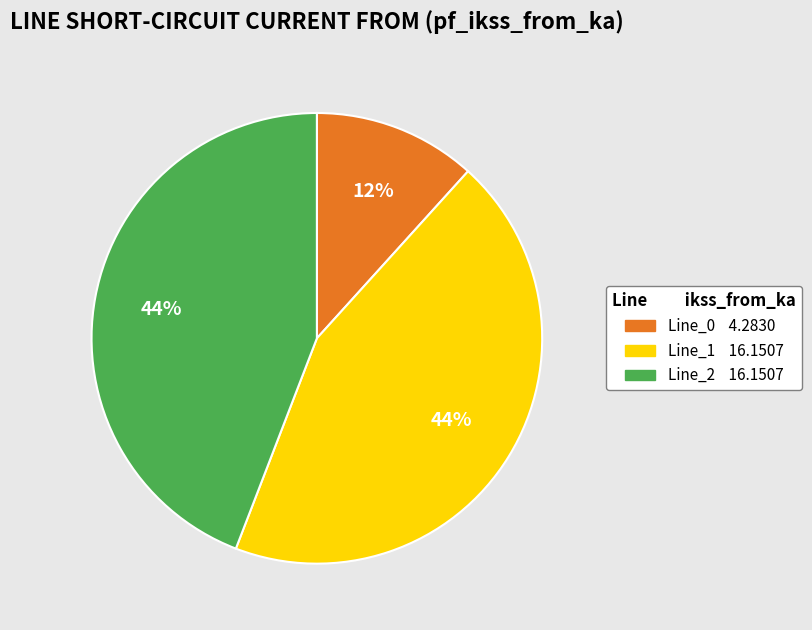

Which slice is the smallest?

Line_0